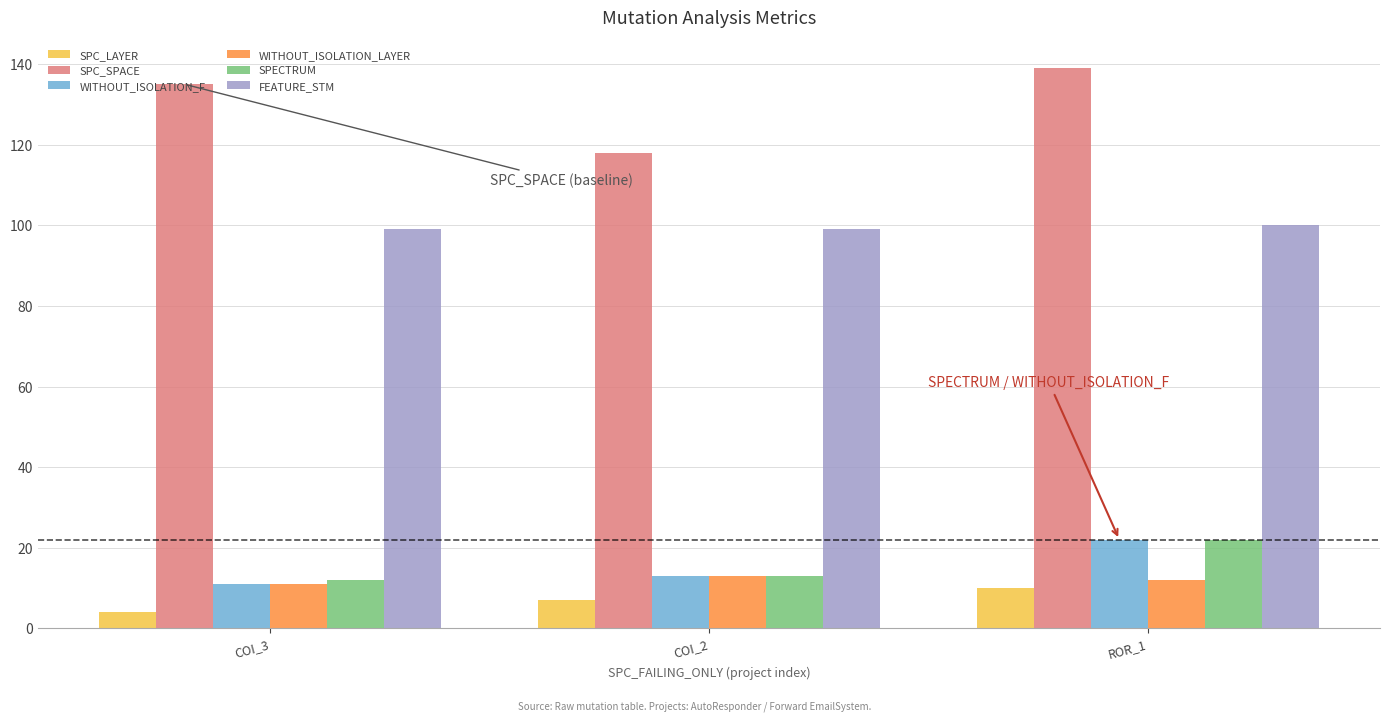

Reading right to left, extract all data points from this chart.

SPC_LAYER: 10	7	4
SPC_SPACE: 139	118	135
WITHOUT_ISOLATION_F: 22	13	11
WITHOUT_ISOLATION_LAYER: 12	13	11
SPECTRUM: 22	13	12
FEATURE_STM: 100	99	99